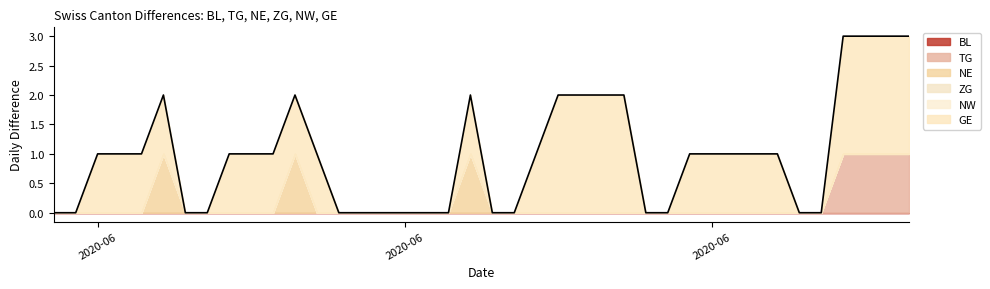

At which category does NE reach its first local peak?

2020-06-05